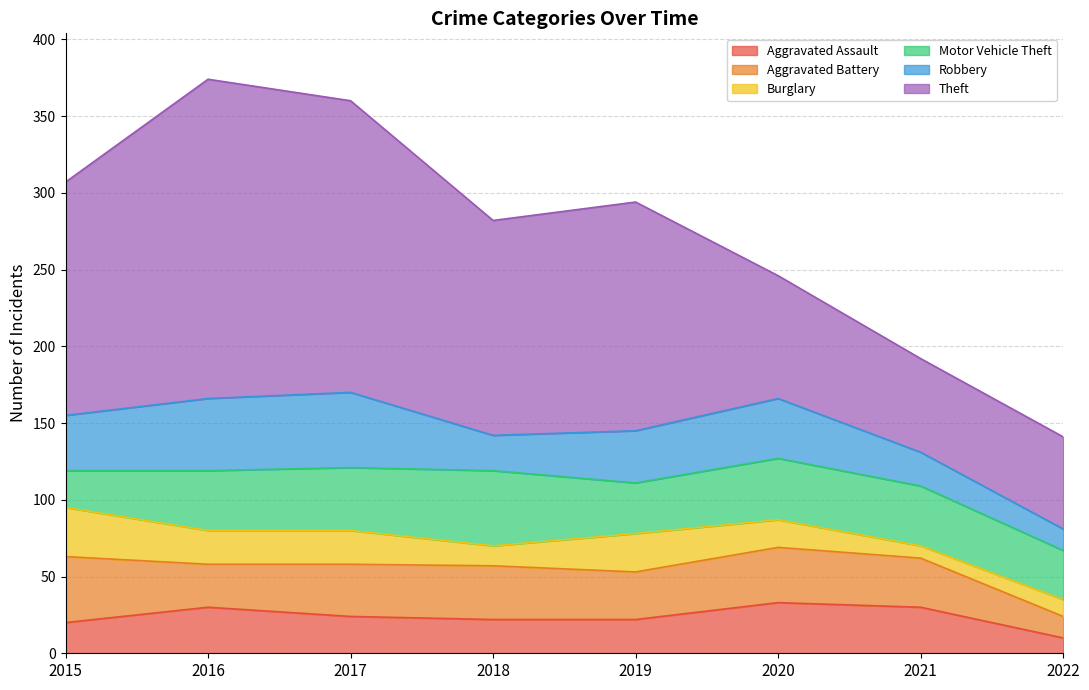

What are all the series names shown in the legend?

Aggravated Assault, Aggravated Battery, Burglary, Motor Vehicle Theft, Robbery, Theft